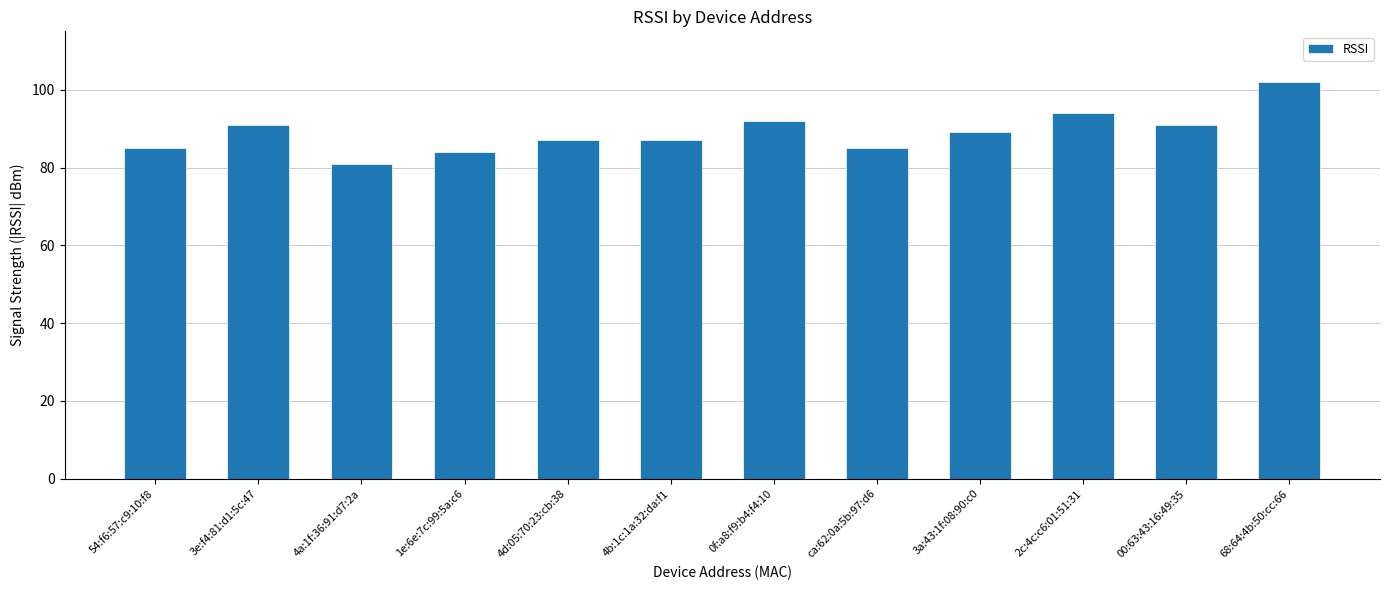

The chart shows a value of 116 at 54:f6:57:c9:10:f8. True or false?

False